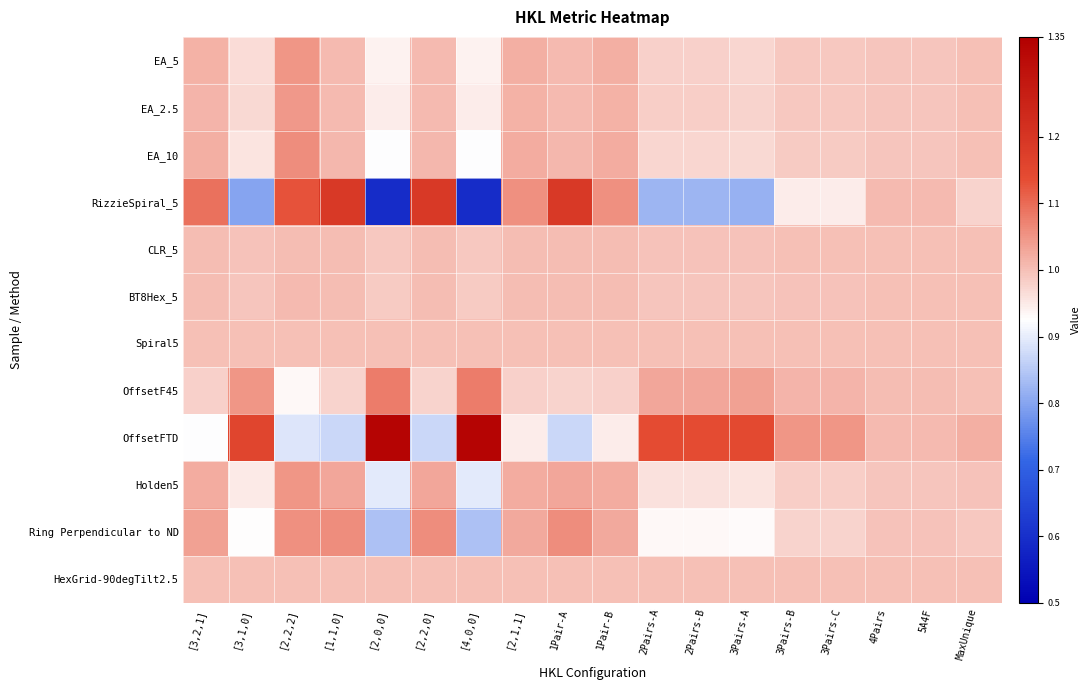

Between 3Pairs-C and 3Pairs-B, which is larger?

3Pairs-C